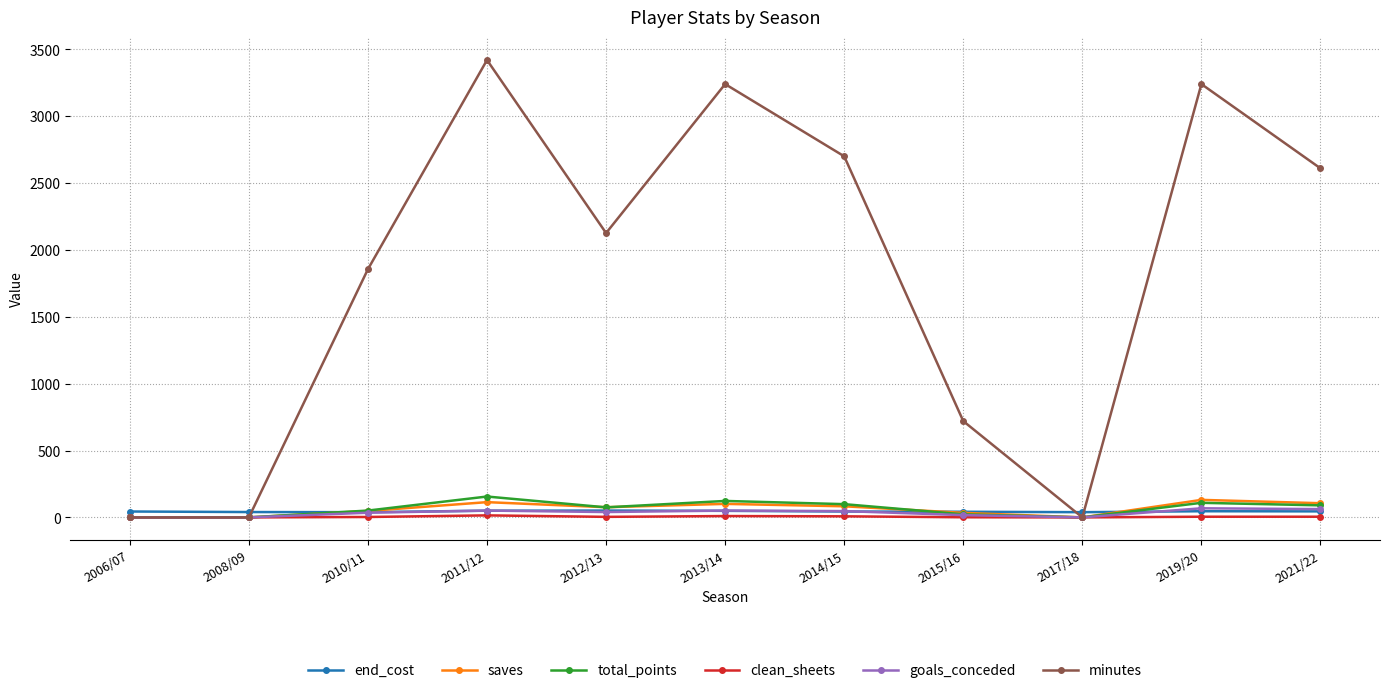

What is the label of the 9th point from the left?

2017/18